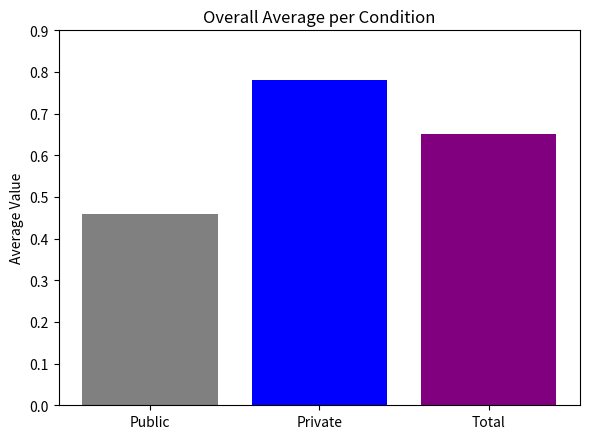

What is the difference between the highest and lowest values at Private?

0.3